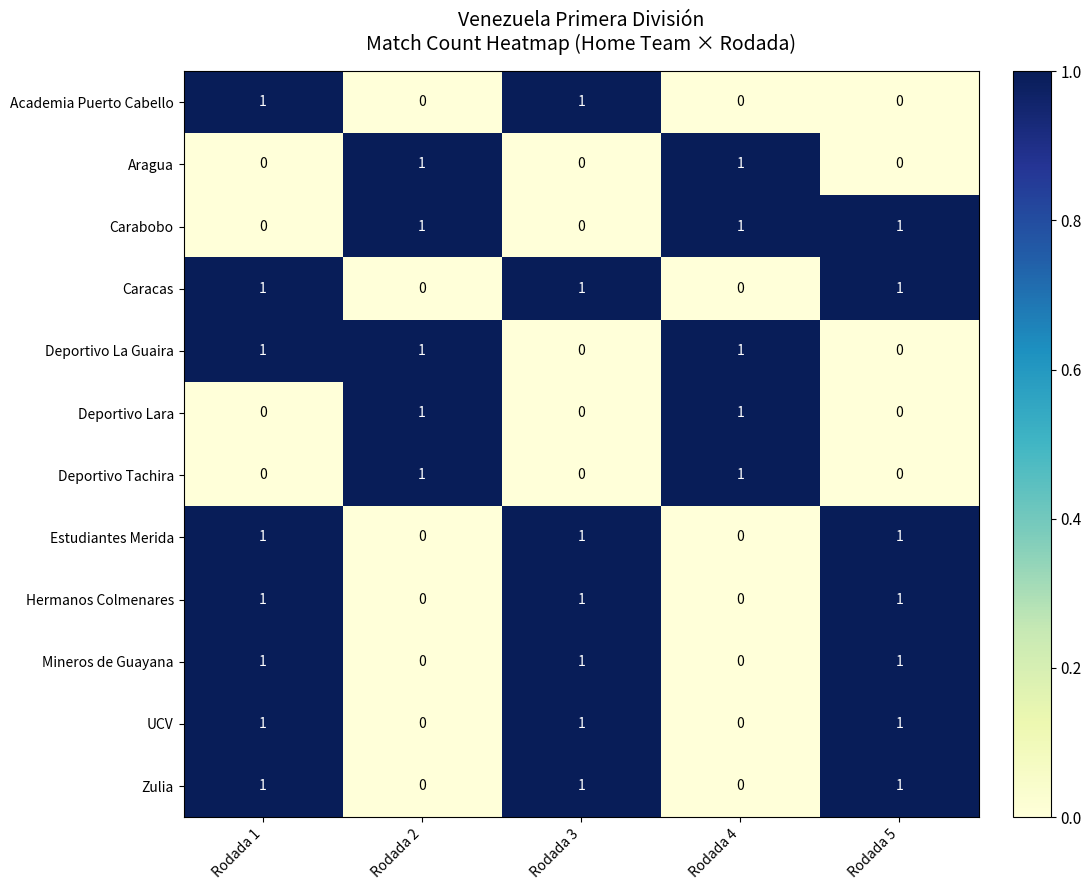

How many data points does each series have?

5